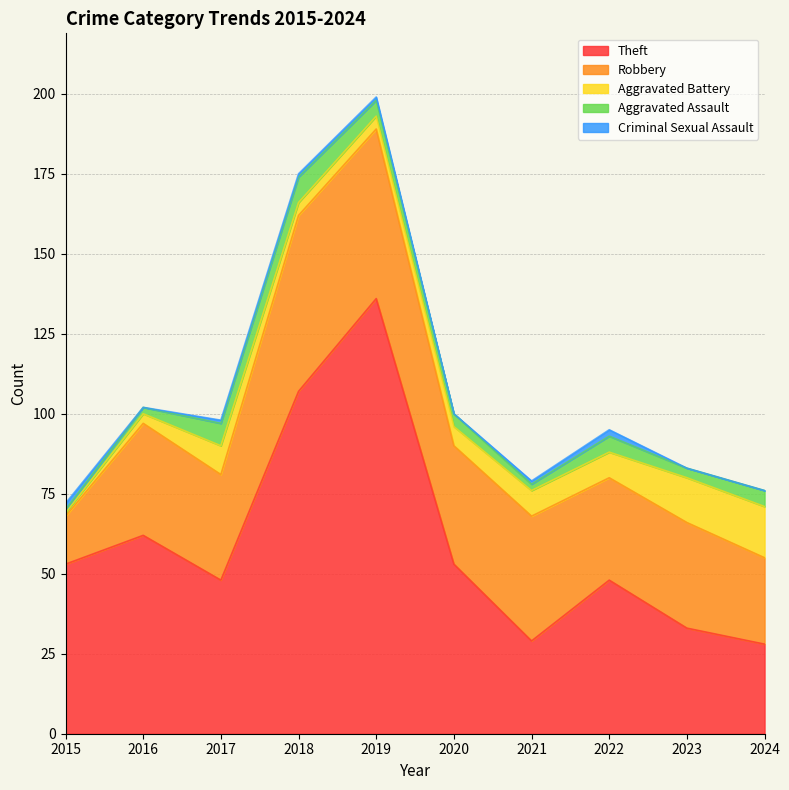

Does the chart have visible grid lines?

Yes